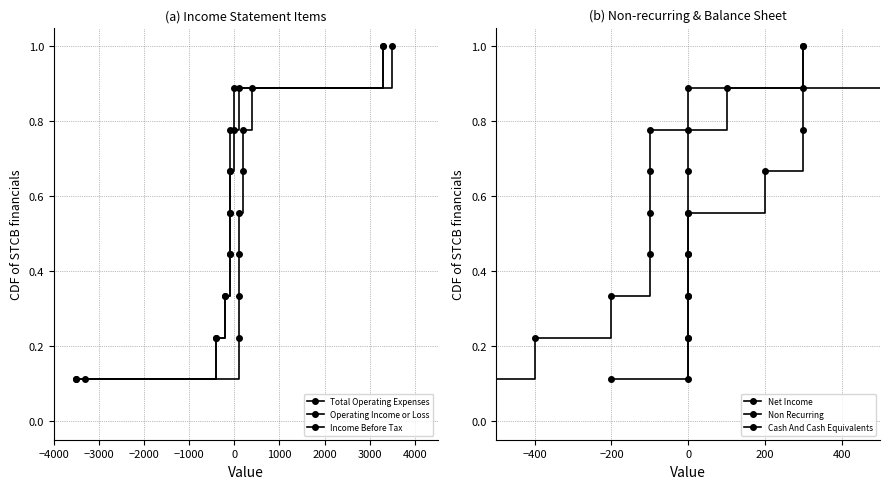

Read the Cash And Cash Equivalents value at 3000.

0.9